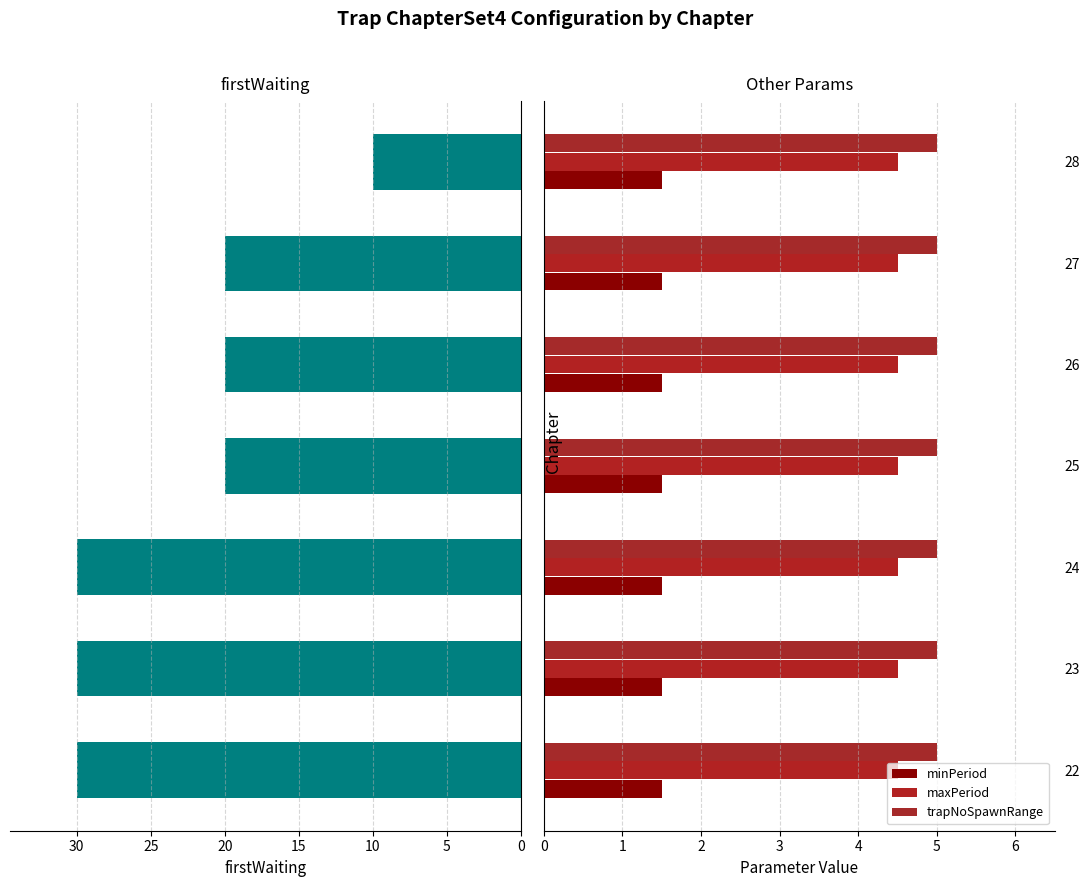

Count the firstWaiting values in the range 20 to 30.

6